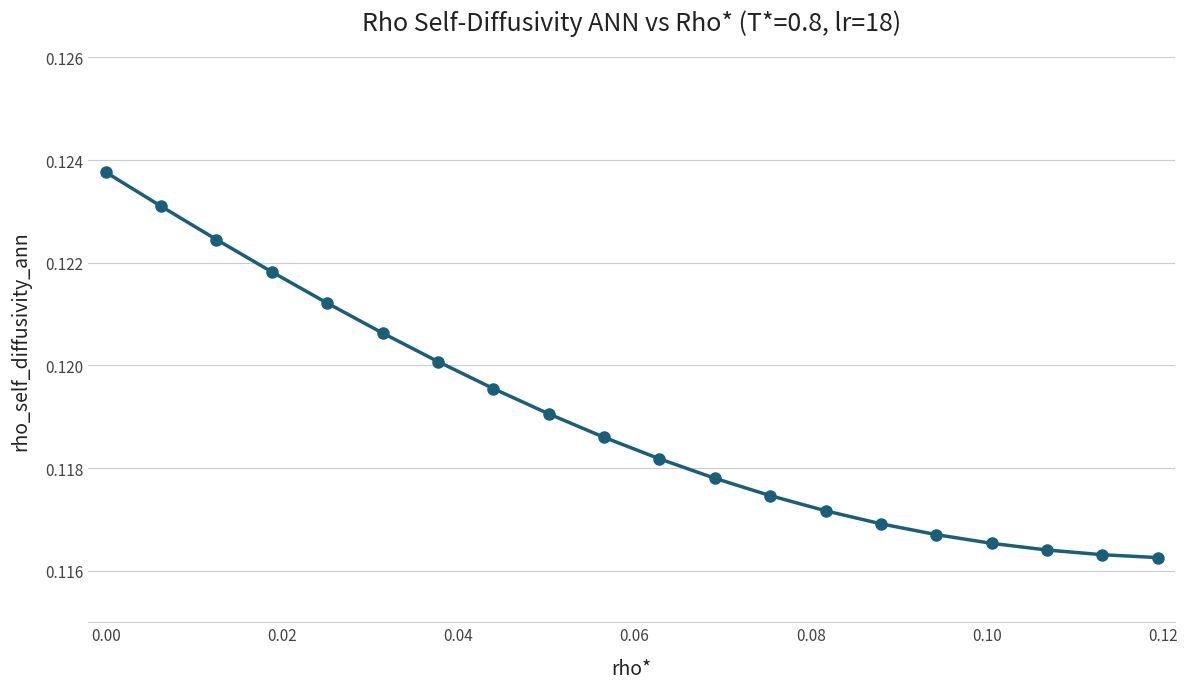

What is the sum of all values?

2.4